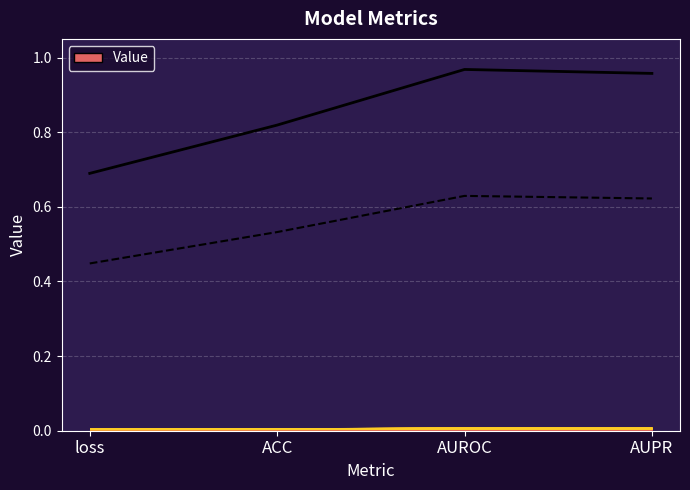

Is this an area chart (filled region under the line)?

No